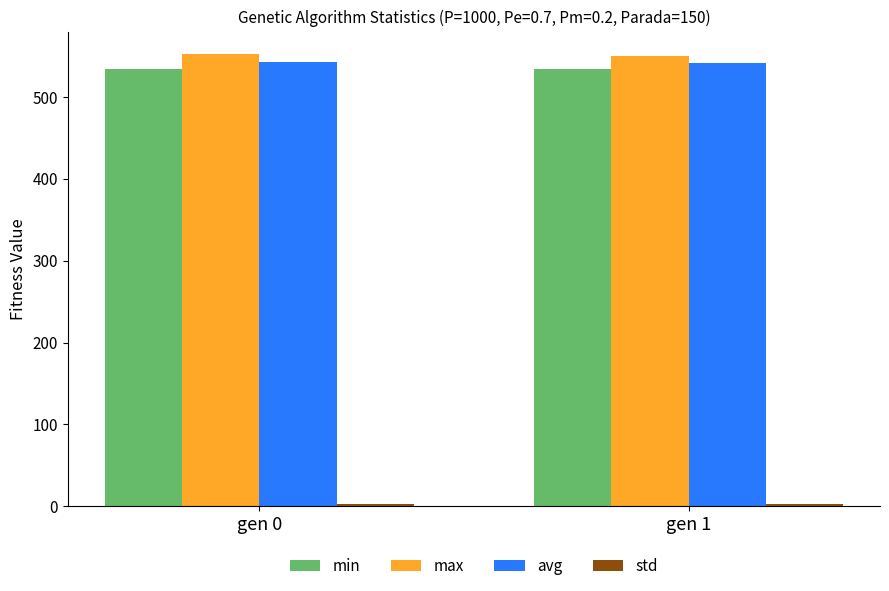

The value of min at gen 0 is 534.0. True or false?

True